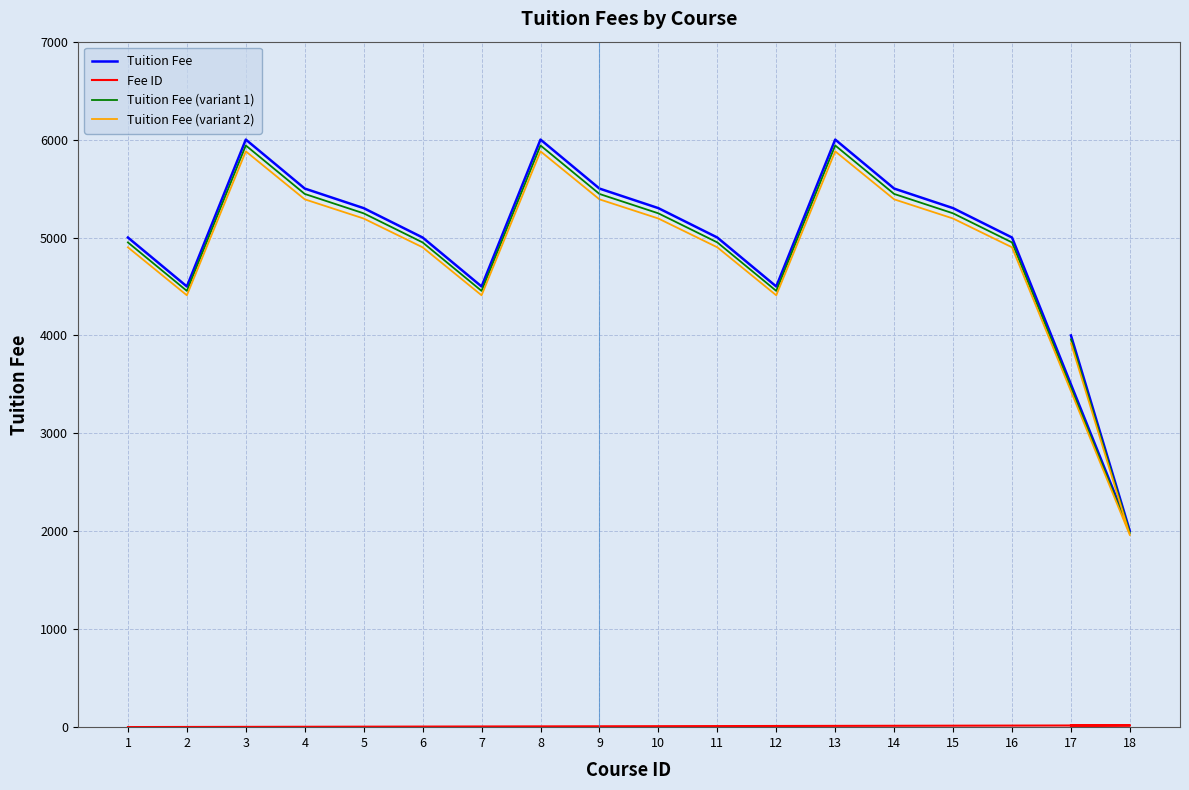

At which category does Tuition Fee (variant 1) reach its first local valley?

2